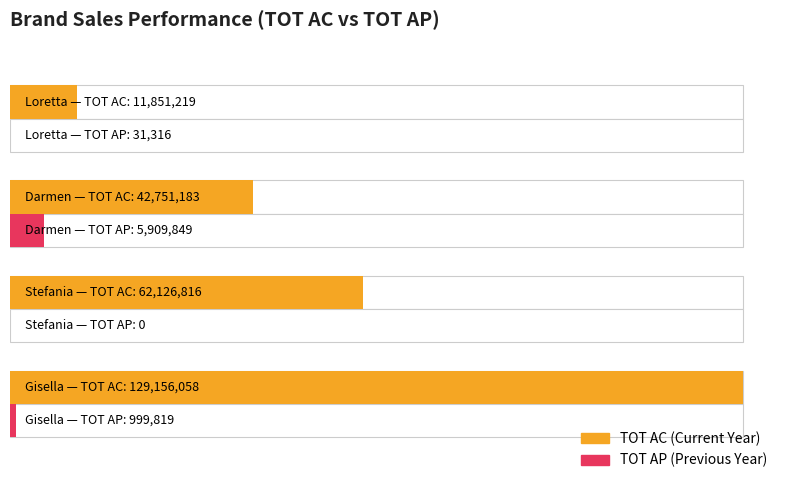

What is the sum of all TOT AC values?

245885275.8